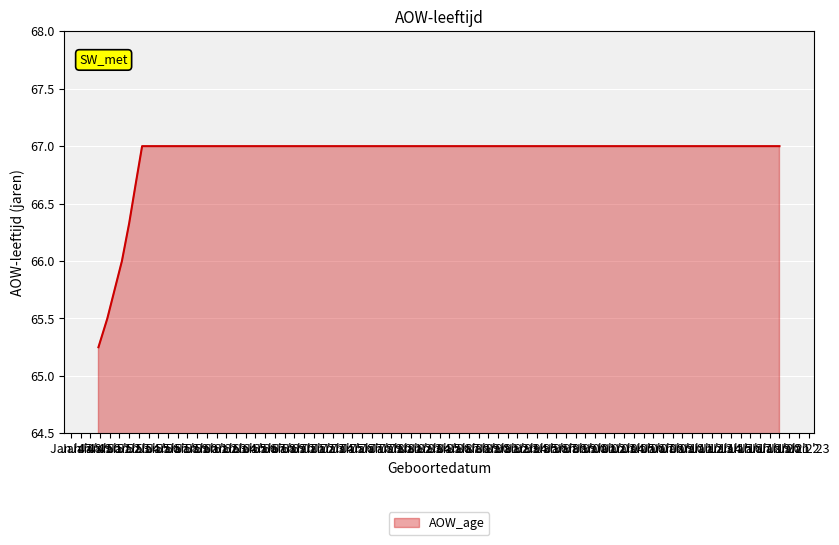

True or false: there are more than 2 points higher than both neighbors.

False